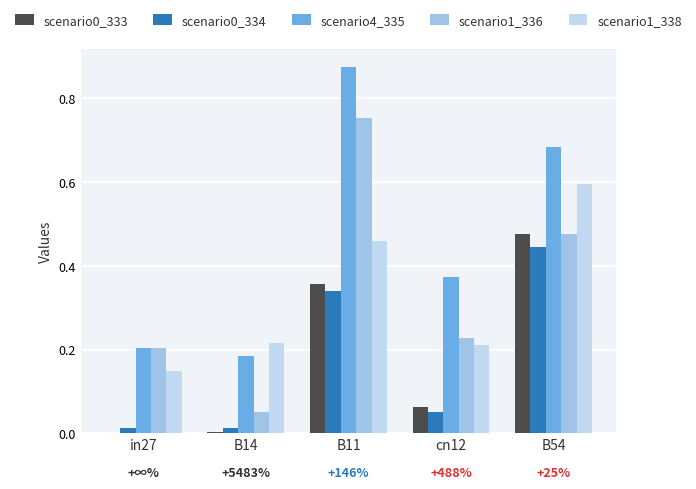

Does the chart contain stacked bars?

No